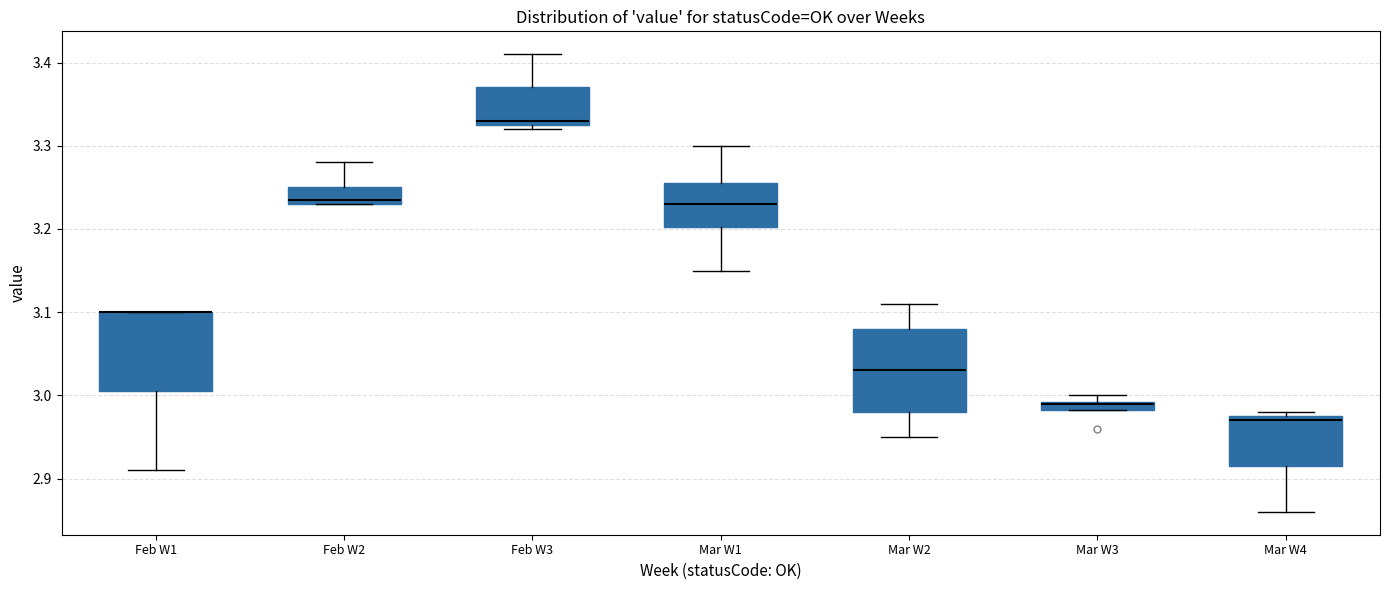

Where is the upper edge of the box for Mar W3 on the y-axis? The values are not printed on the chart, so give them approximately, as read against the axis.

2.99